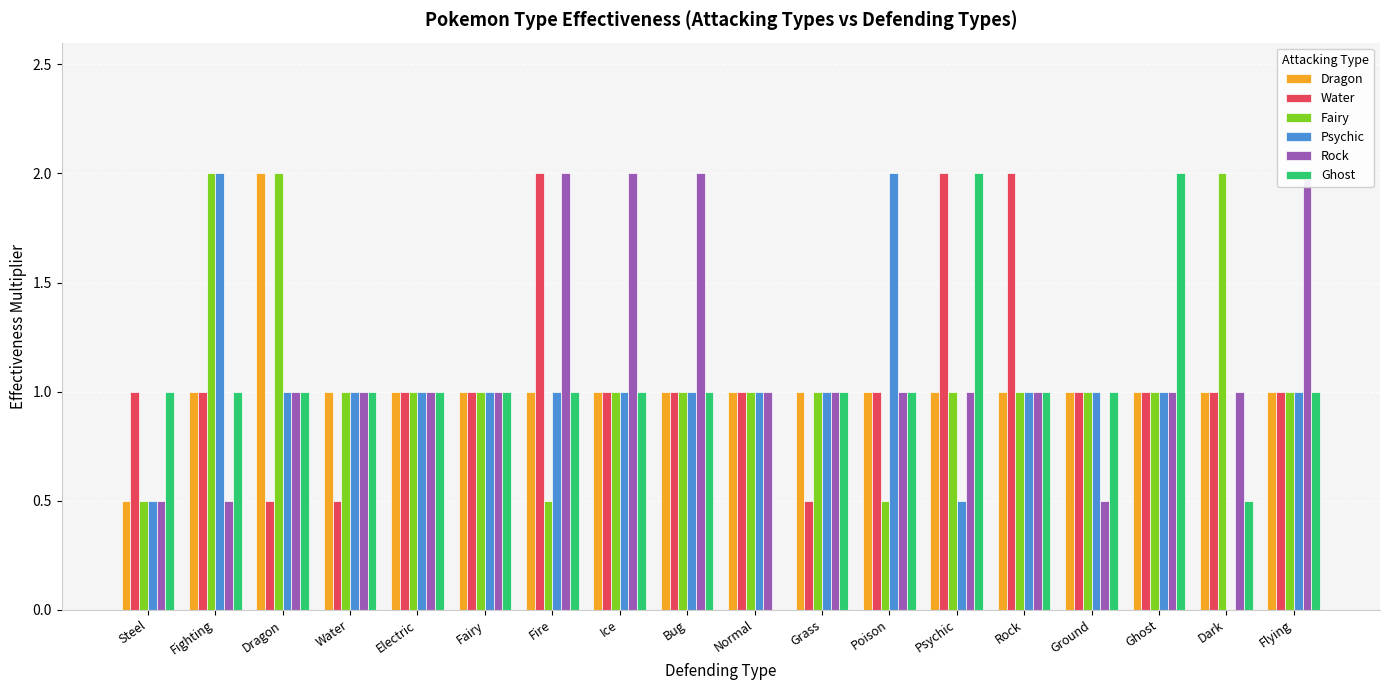

At how many categories does at least one series exceed 0?

18